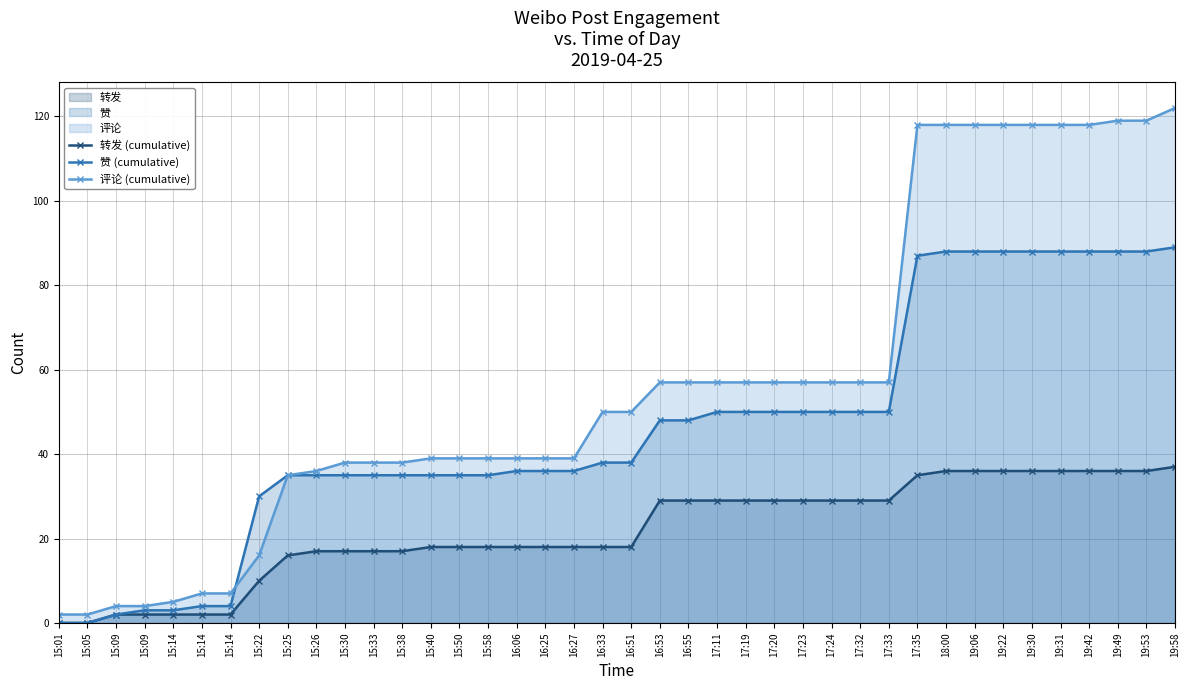

What is the difference between the 评论 (cumulative) values at 16:55 and 15:14?

52